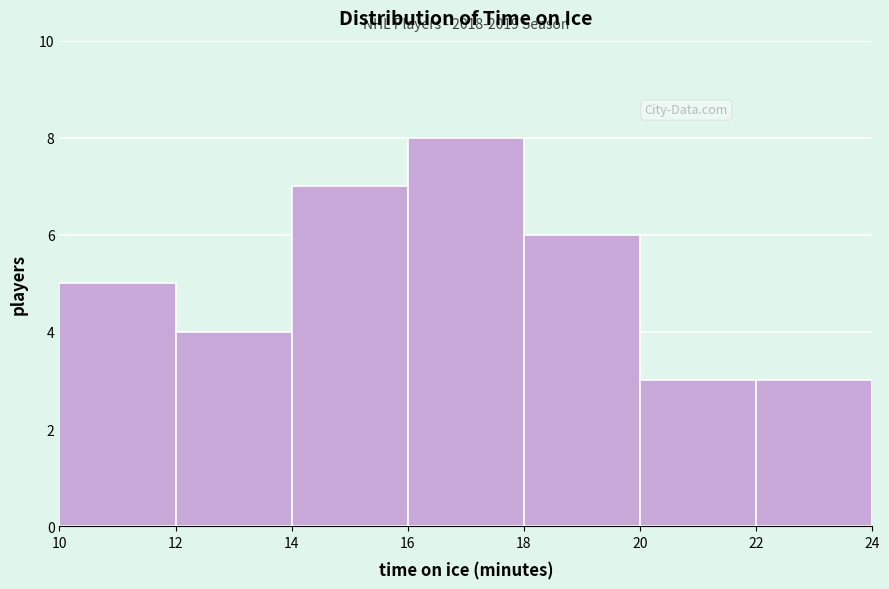

Over which range of the x-axis is the bar tallest?

16 to 18